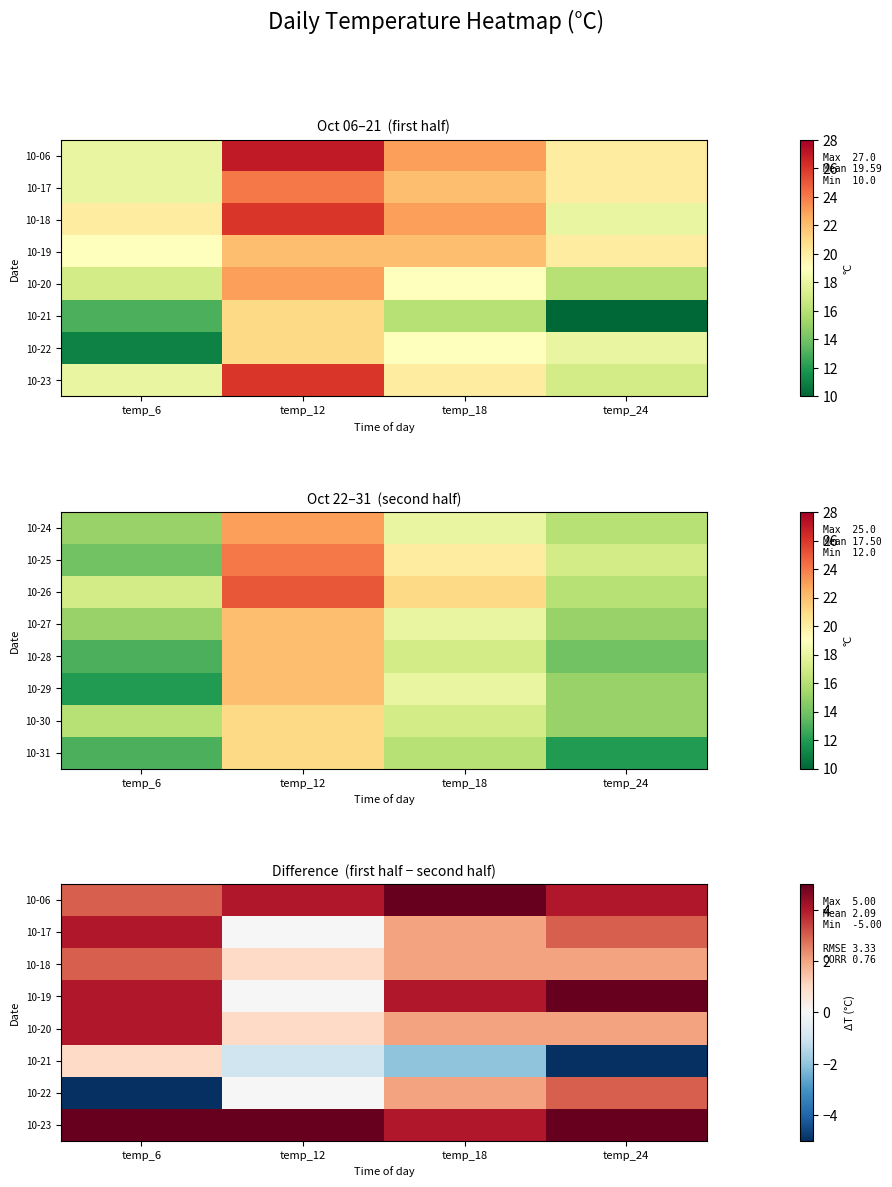

At how many categories does at least one series exceed 4?

4